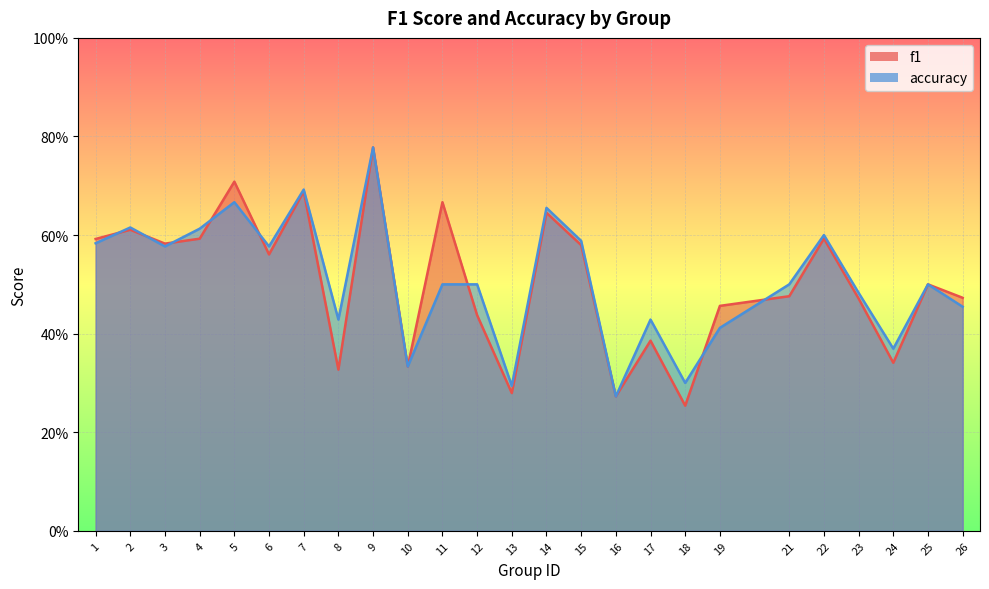

Rank the categories by f1 value from lowest to highest.

18, 16, 13, 8, 10, 24, 17, 12, 19, 23, 26, 21, 25, 6, 15, 3, 1, 4, 22, 2, 14, 11, 7, 5, 9